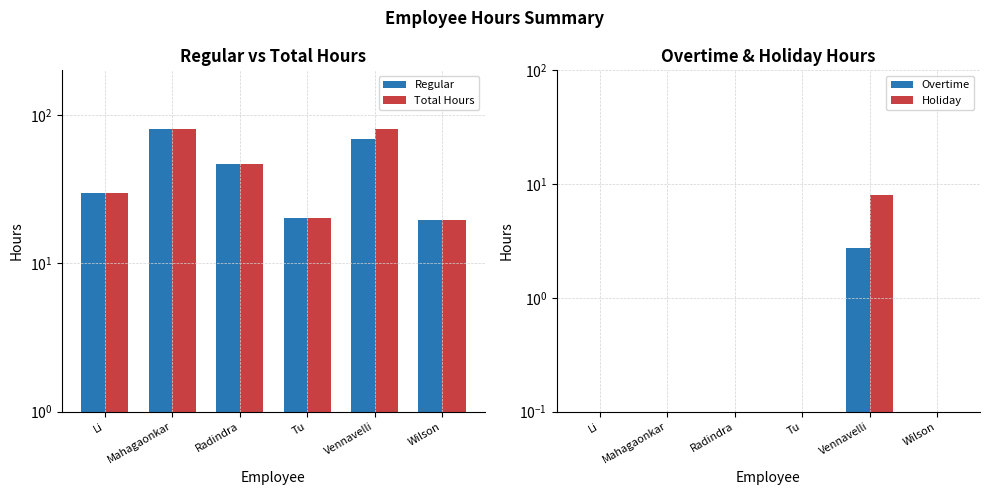

Reading left to right, what are all the values shown in this chart?

Regular: Li=29.9	Mahagaonkar=80.0	Radindra=46.5	Tu=20.3	Vennavelli=69.2	Wilson=19.6
Total Hours: Li=29.9	Mahagaonkar=80.0	Radindra=46.5	Tu=20.3	Vennavelli=80.0	Wilson=19.6
Overtime: Li=0.0	Mahagaonkar=0.0	Radindra=0.0	Tu=0.0	Vennavelli=2.8	Wilson=0.0
Holiday: Li=0.0	Mahagaonkar=0.0	Radindra=0.0	Tu=0.0	Vennavelli=8.0	Wilson=0.0